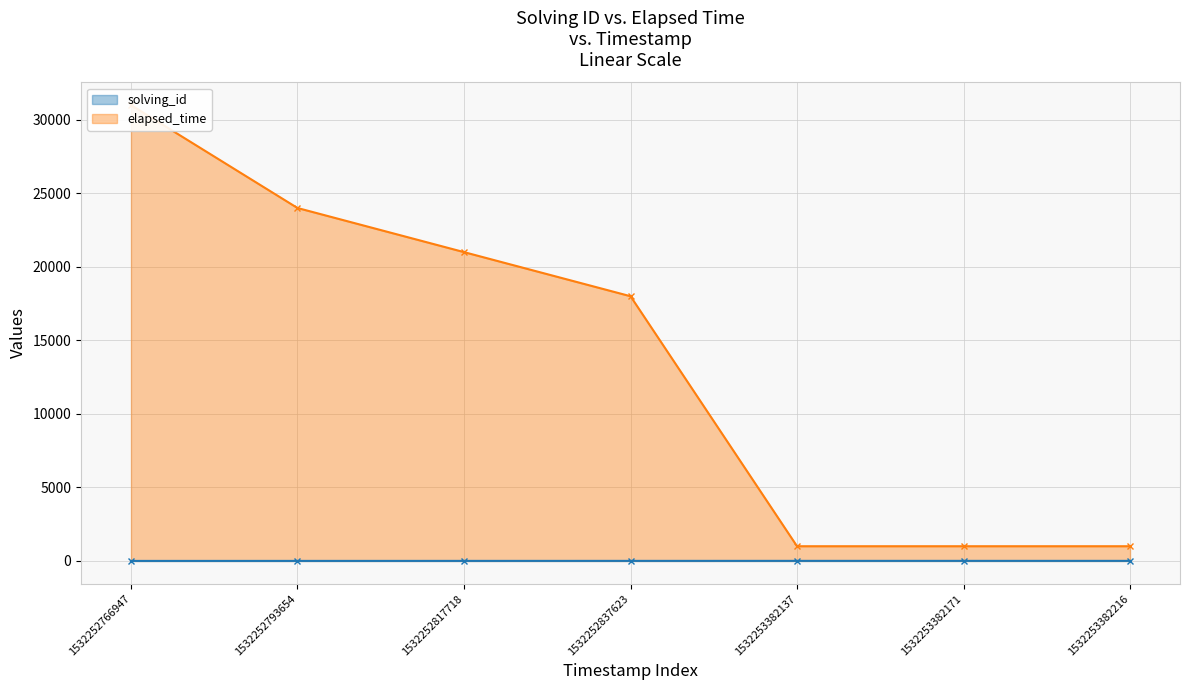

True or false: elapsed_time has a value of 684 at 1532253382137.

False